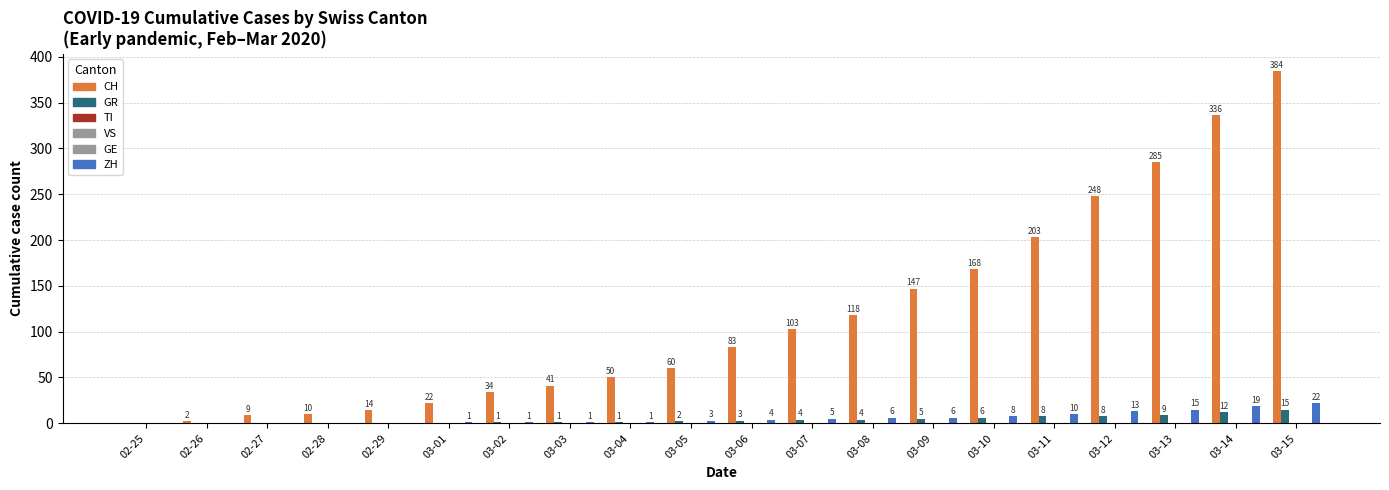

At which label does GR first exceed 3?

03-07